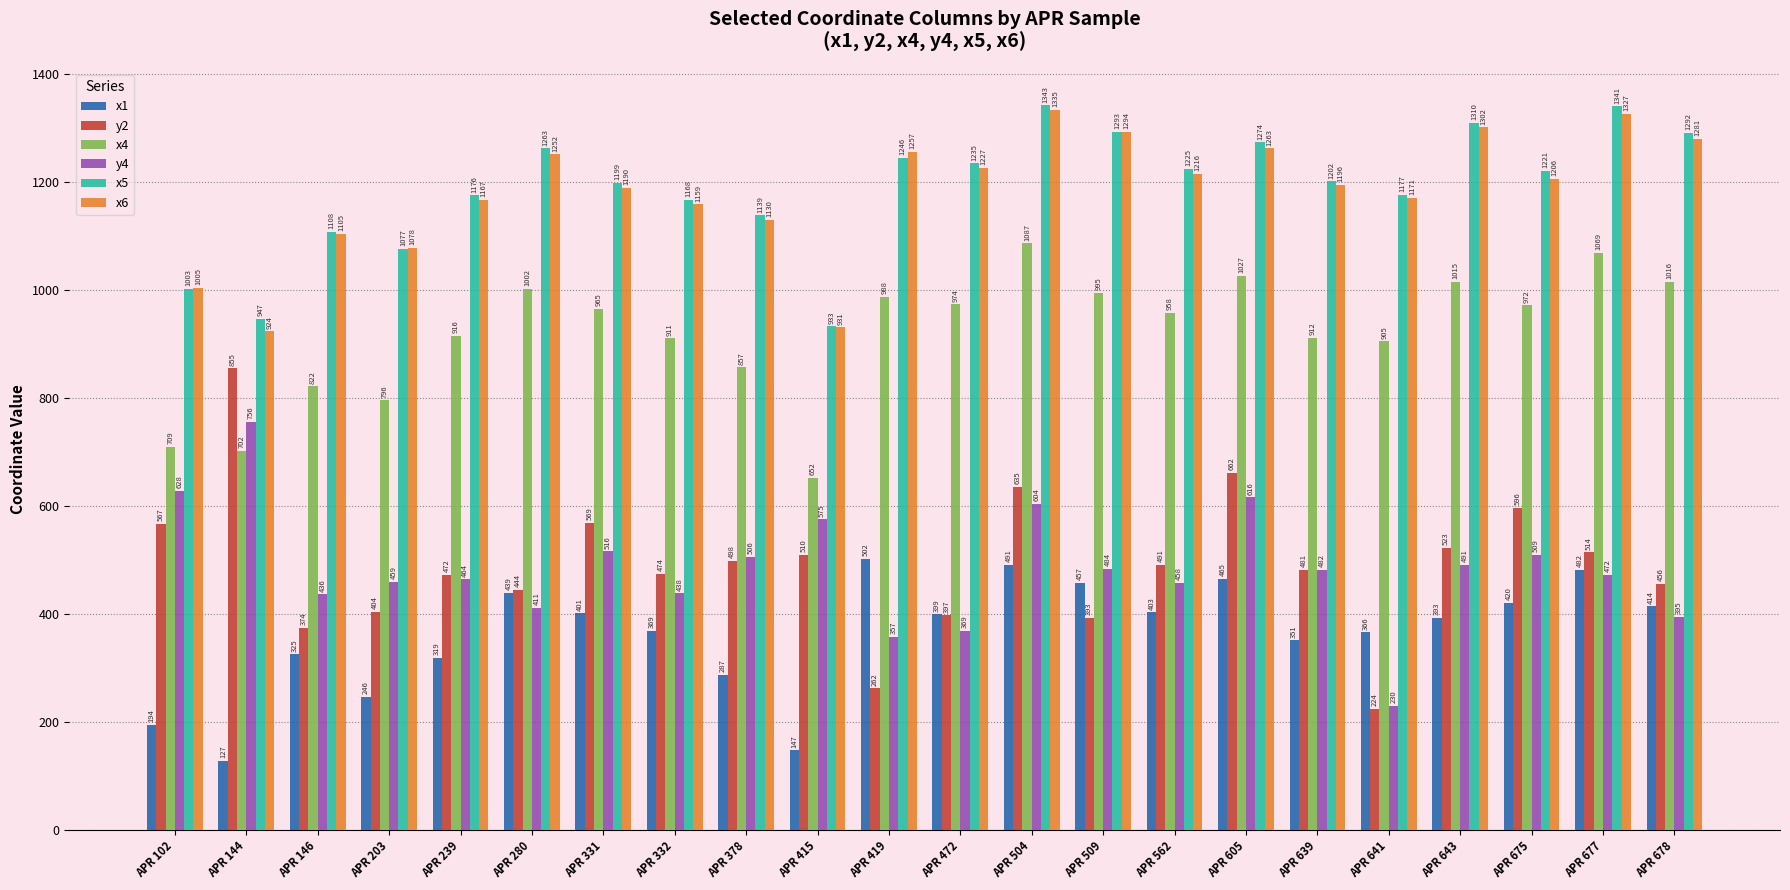

Which series has the widest spread of values?

y2